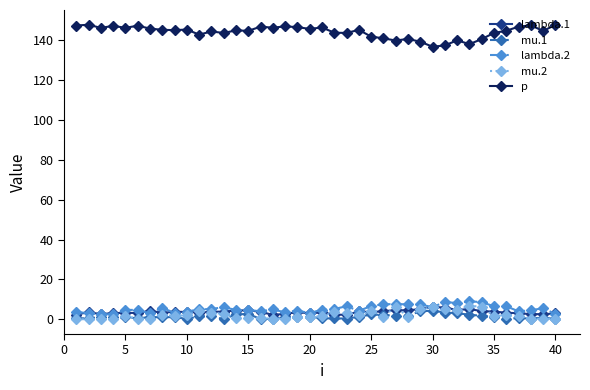

What is the value of the mu.2 point at the 22nd from the left?

3.7